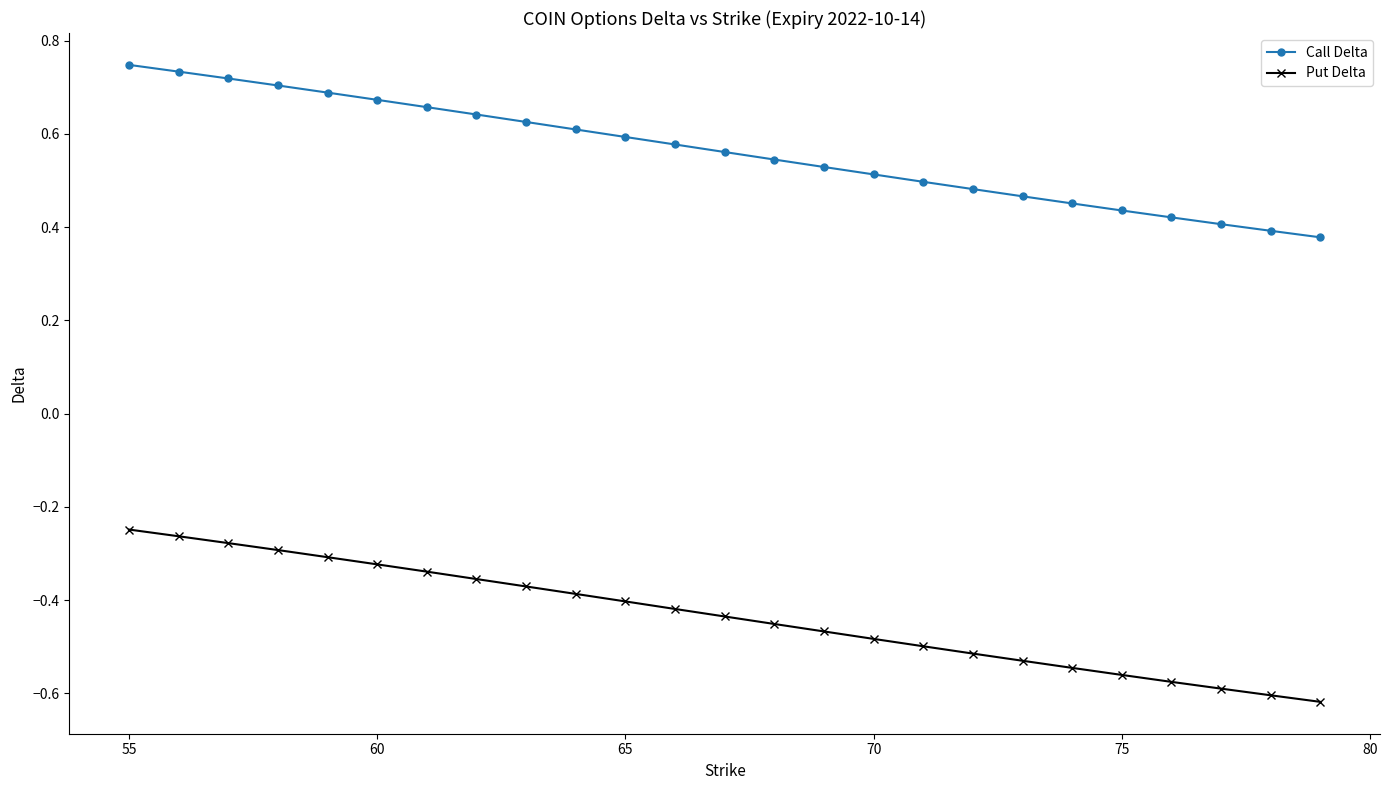

True or false: Put Delta and Call Delta cross at least once.

False